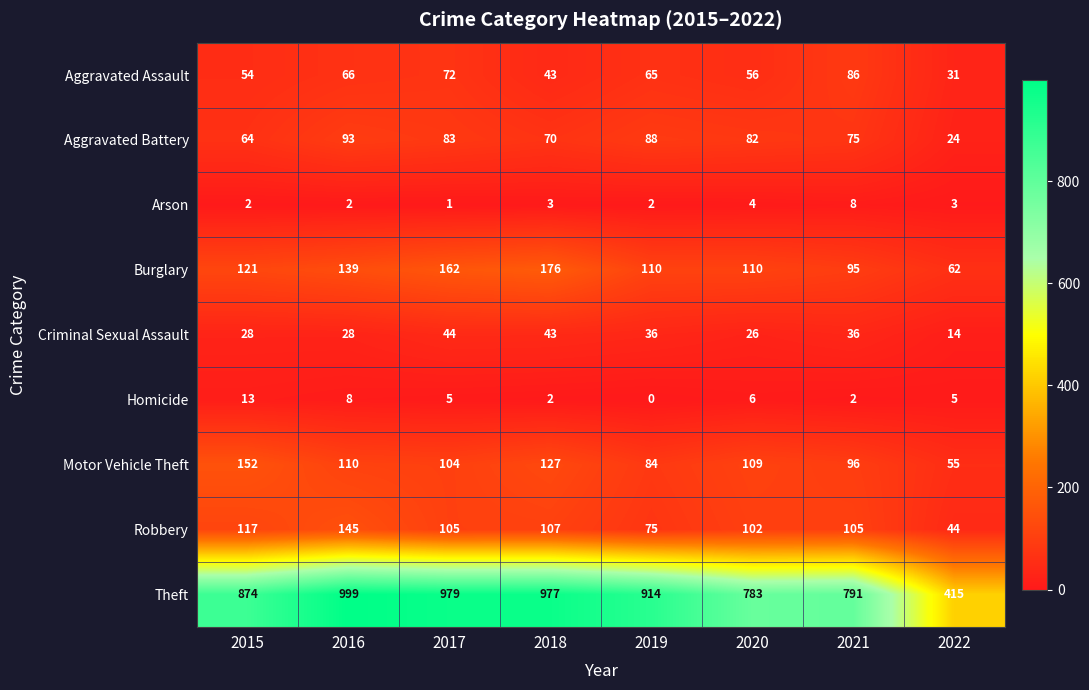

At which category does the chart reach its peak across all series?

2016